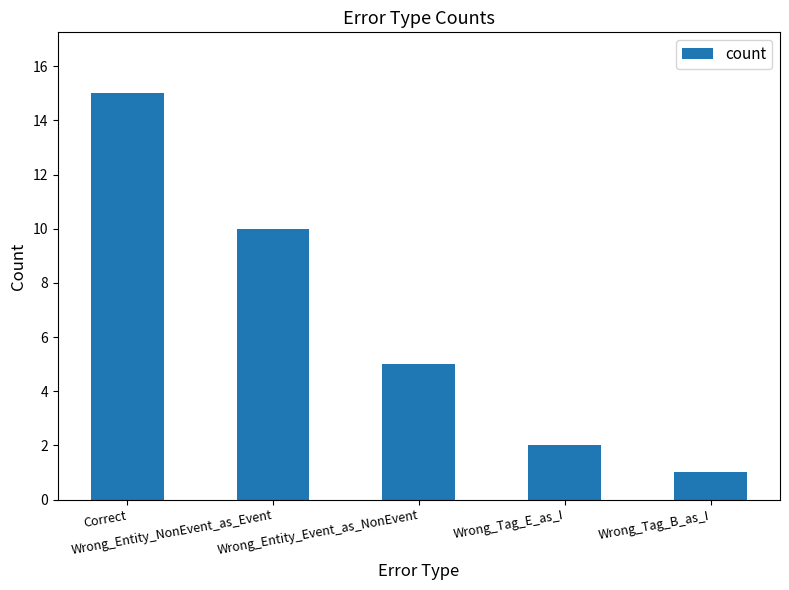

Rank the categories by value from highest to lowest.

Correct, Wrong_Entity_NonEvent_as_Event, Wrong_Entity_Event_as_NonEvent, Wrong_Tag_E_as_I, Wrong_Tag_B_as_I